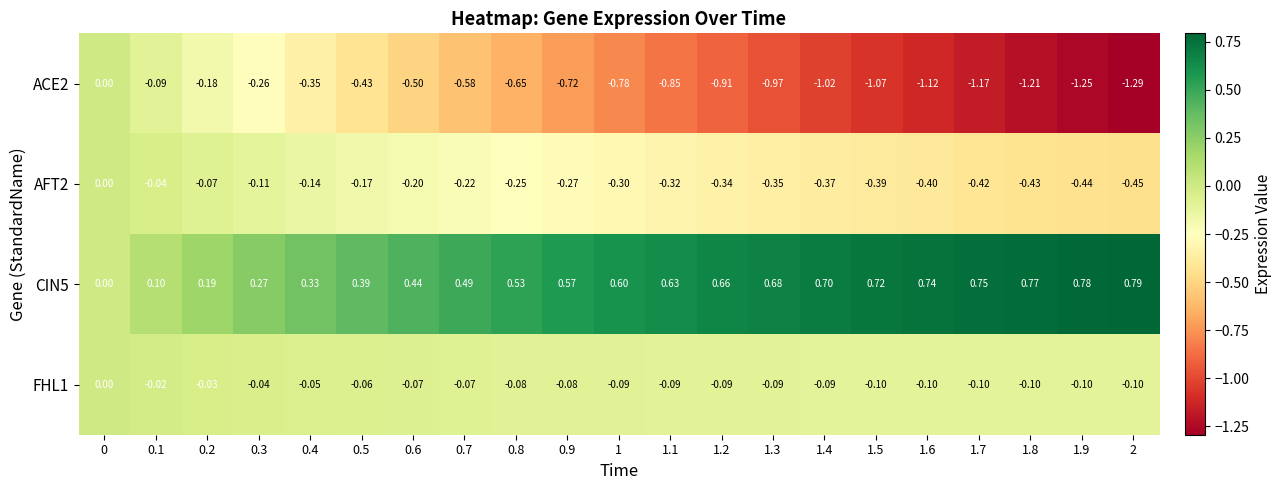

Is the value of CIN5 at 0 greater than the value of AFT2 at 1.3?

Yes